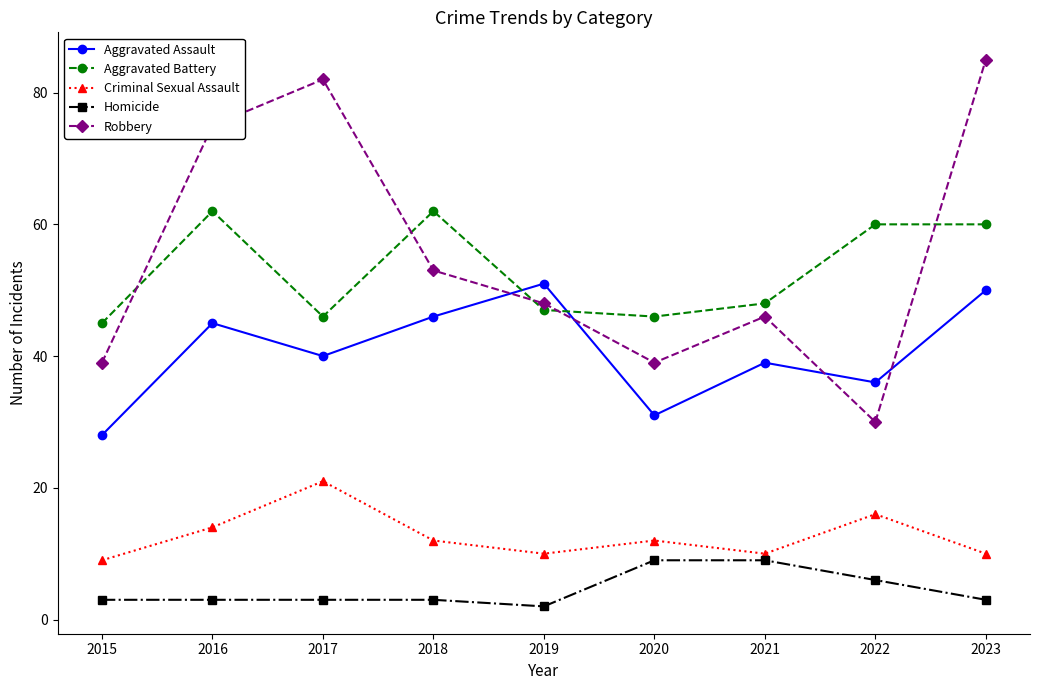

What is the difference between the maximum and second lowest values in the Criminal Sexual Assault series?

11